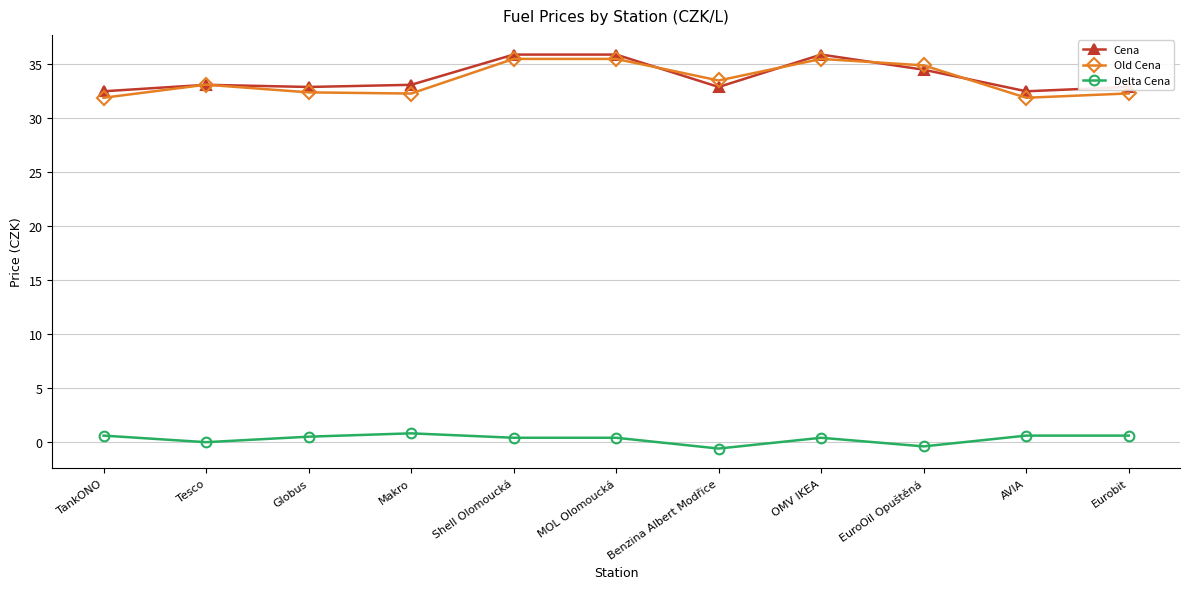

True or false: Cena and Delta Cena intersect in this chart.

False